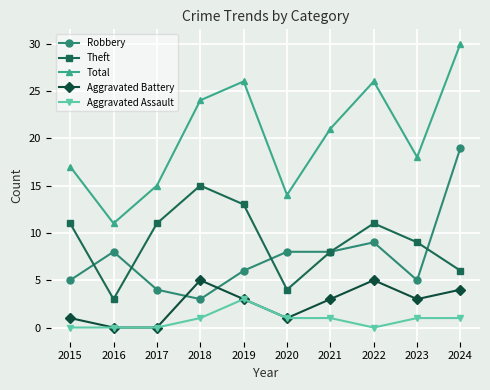

How many categories are shown in the chart?

10